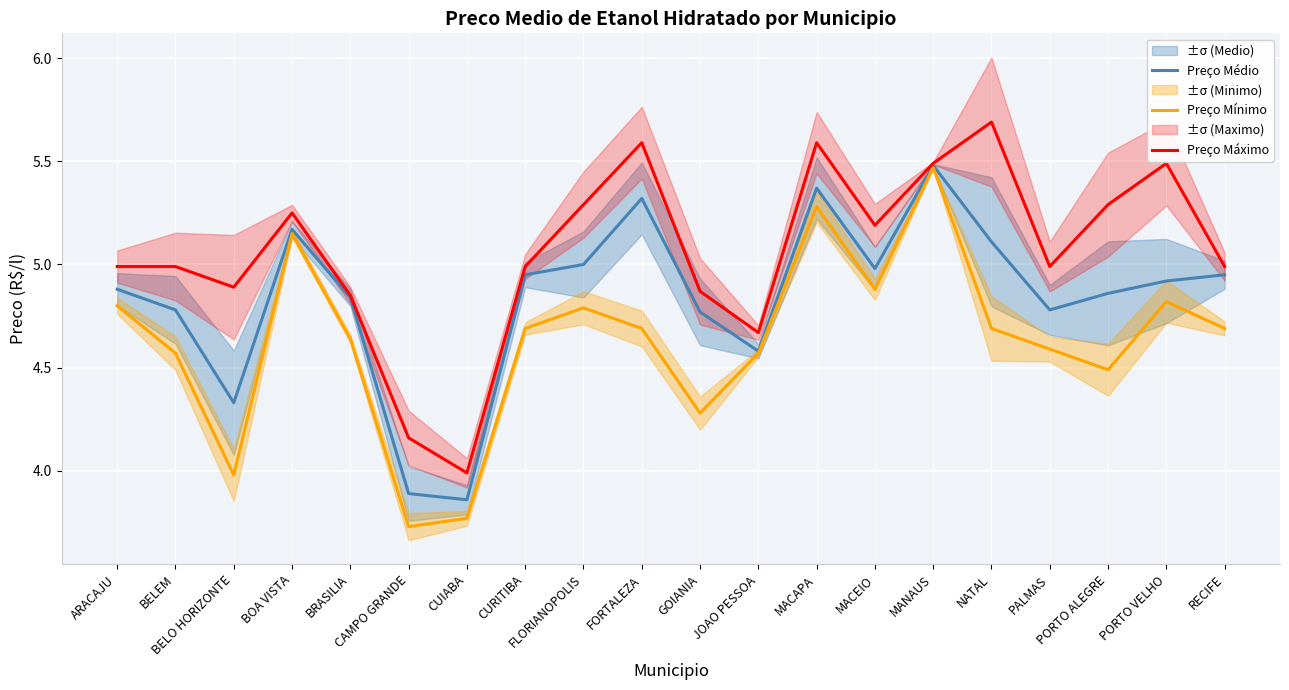

What is the average value of the Preço Mínimo series?

4.6